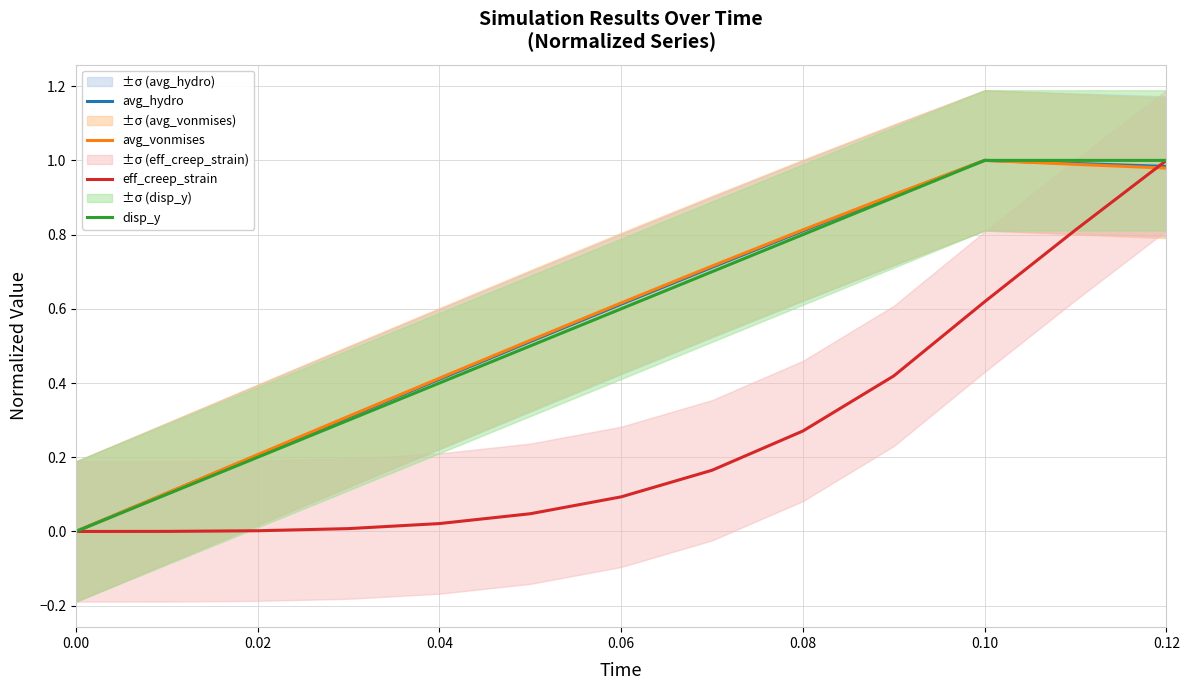

Does the chart have visible grid lines?

Yes